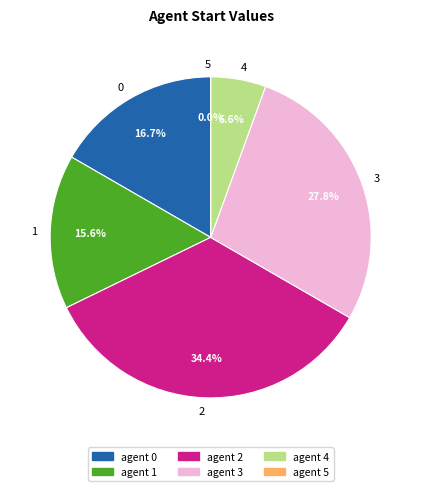

Which slice is the smallest?

5